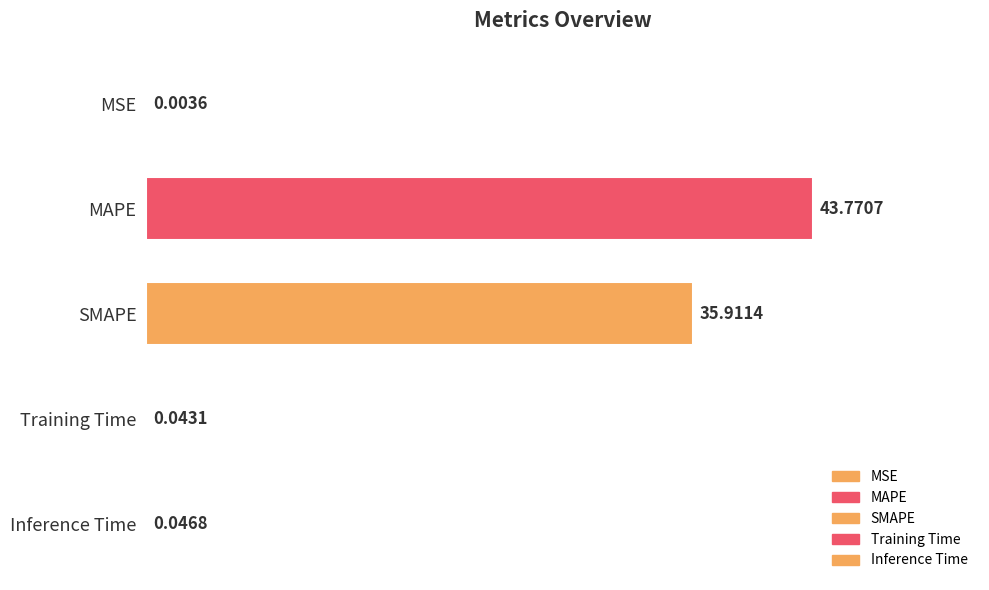

What is the sum of the values at Inference Time and MAPE?

43.8